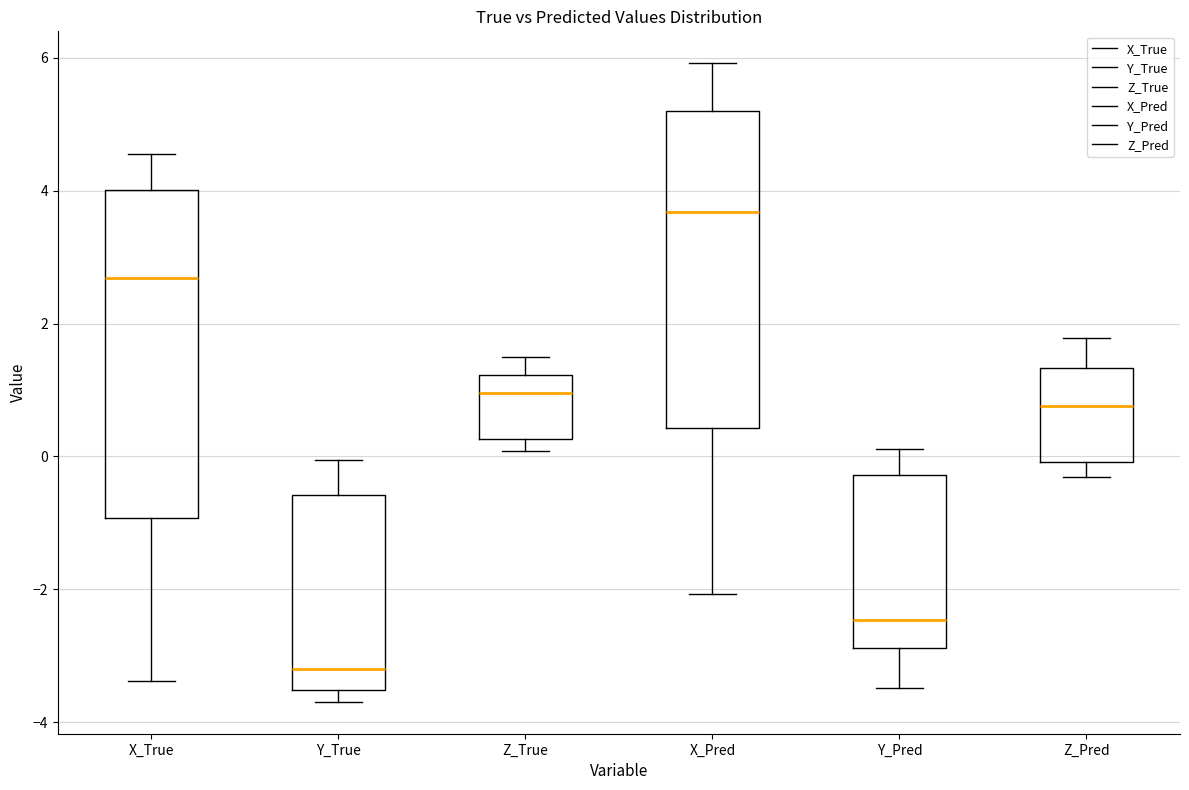

Which box's median line is the lowest?

Y_True